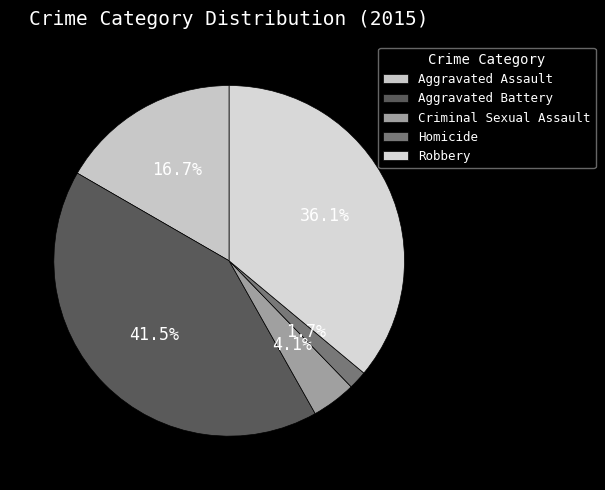

What percentage is the Aggravated Battery slice, to the nearest percent?

41%